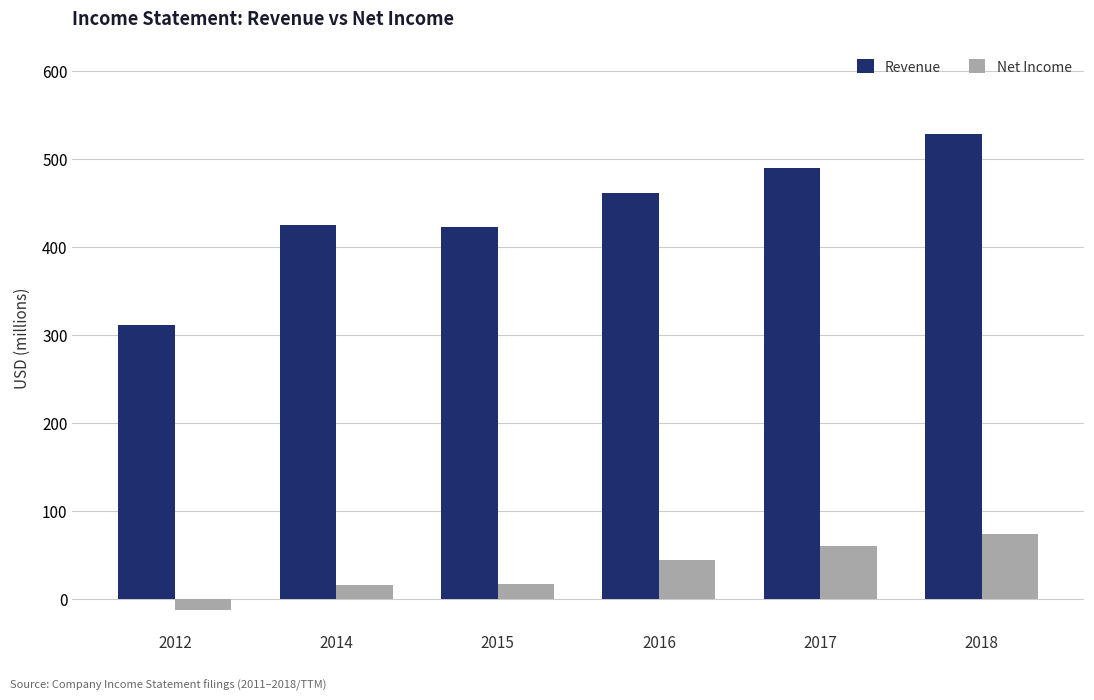

List the series in order of their overall mean, lowest first.

Net Income, Revenue